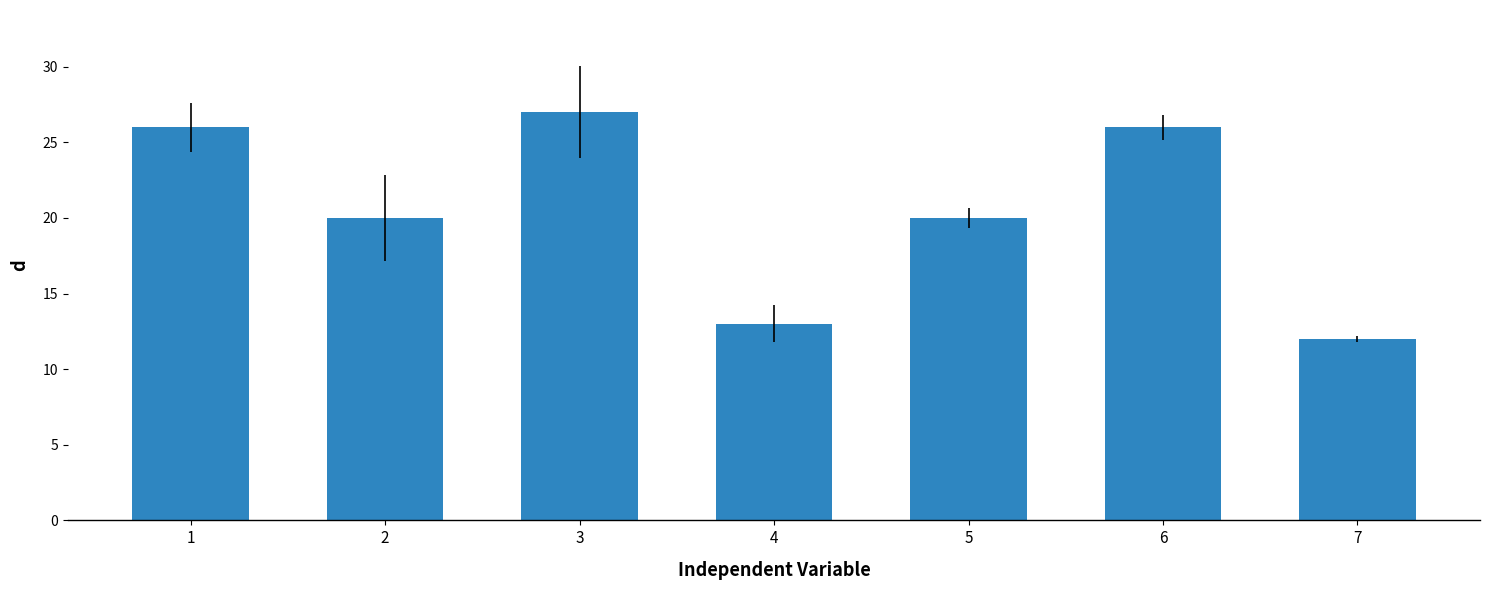

What is the sum of all values?

144